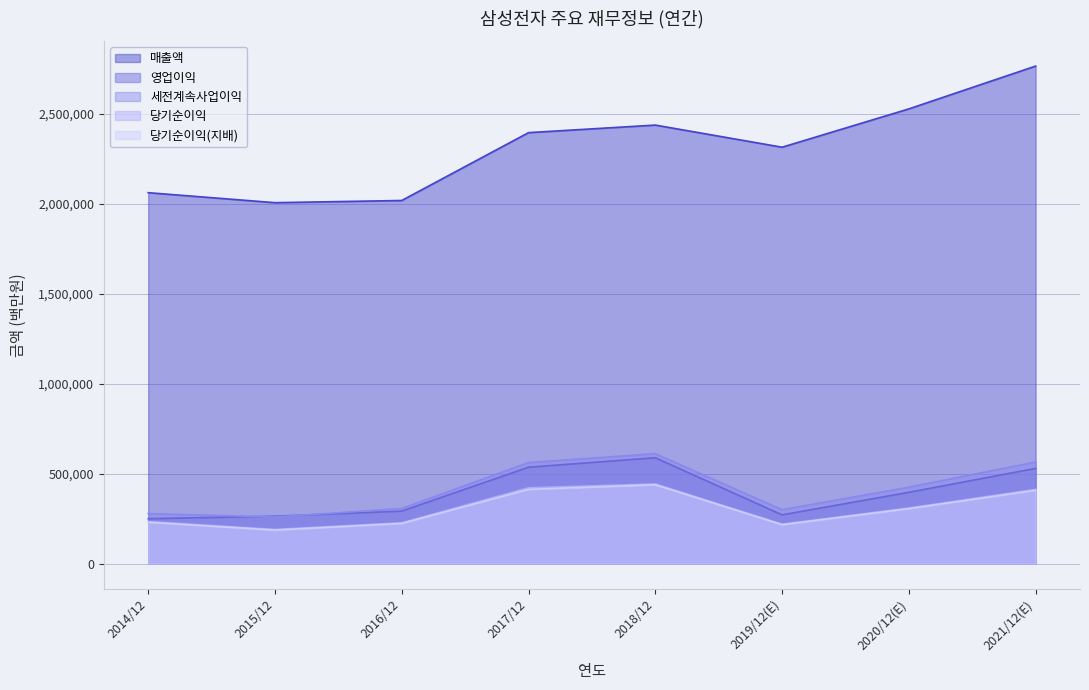

Does the chart display data point markers on the line(s)?

No